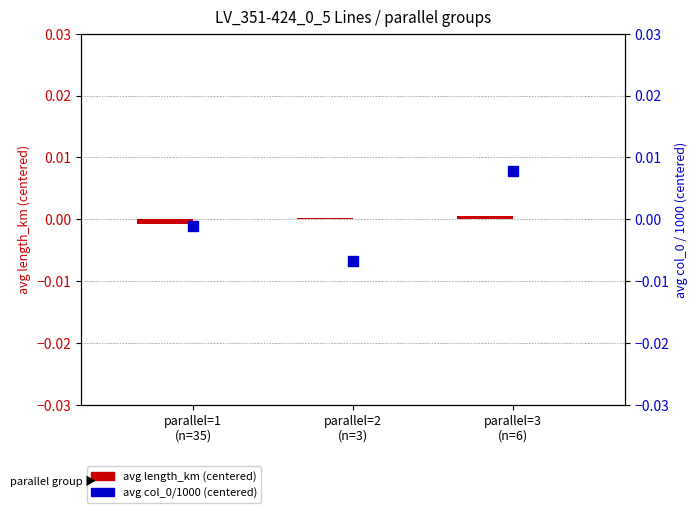

Which series has the largest total across all categories?

avg length_km (centered)